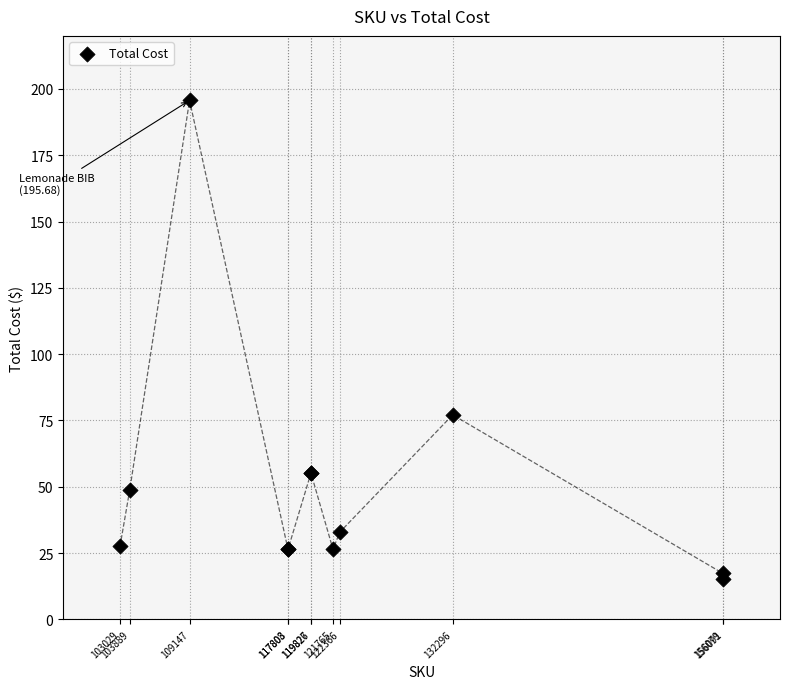

What Y value in the scatter plot is closest to 105?

77.1